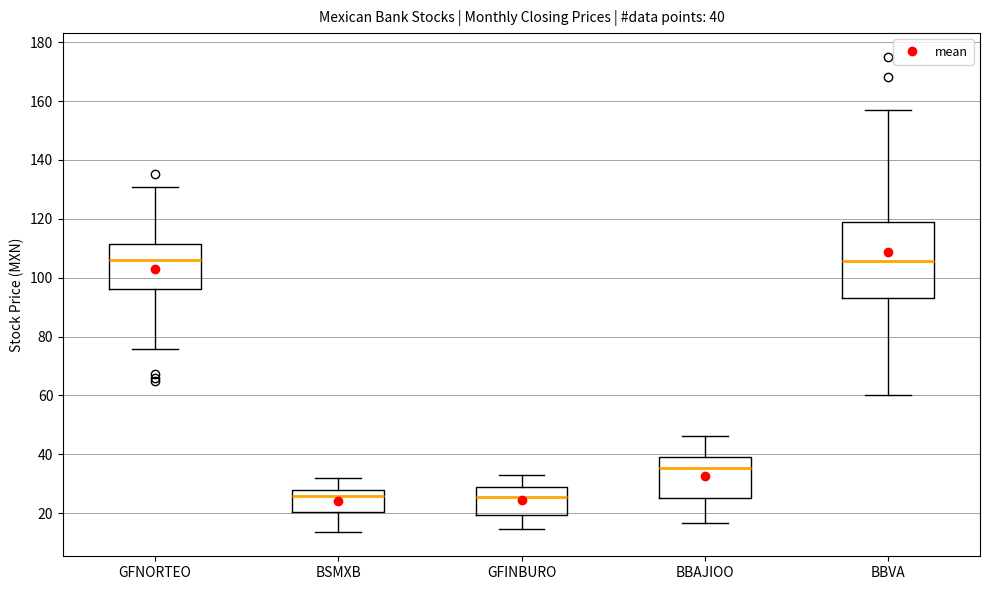

Which box is the tallest, from its lower edge to its upper edge?

BBVA